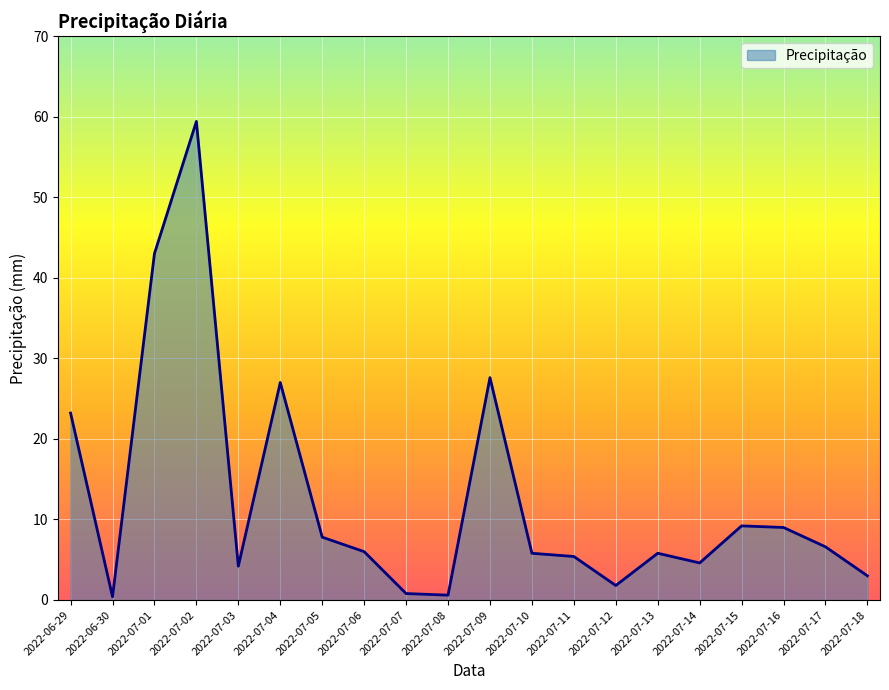

The value at 2022-07-04 is 27.0. True or false?

True